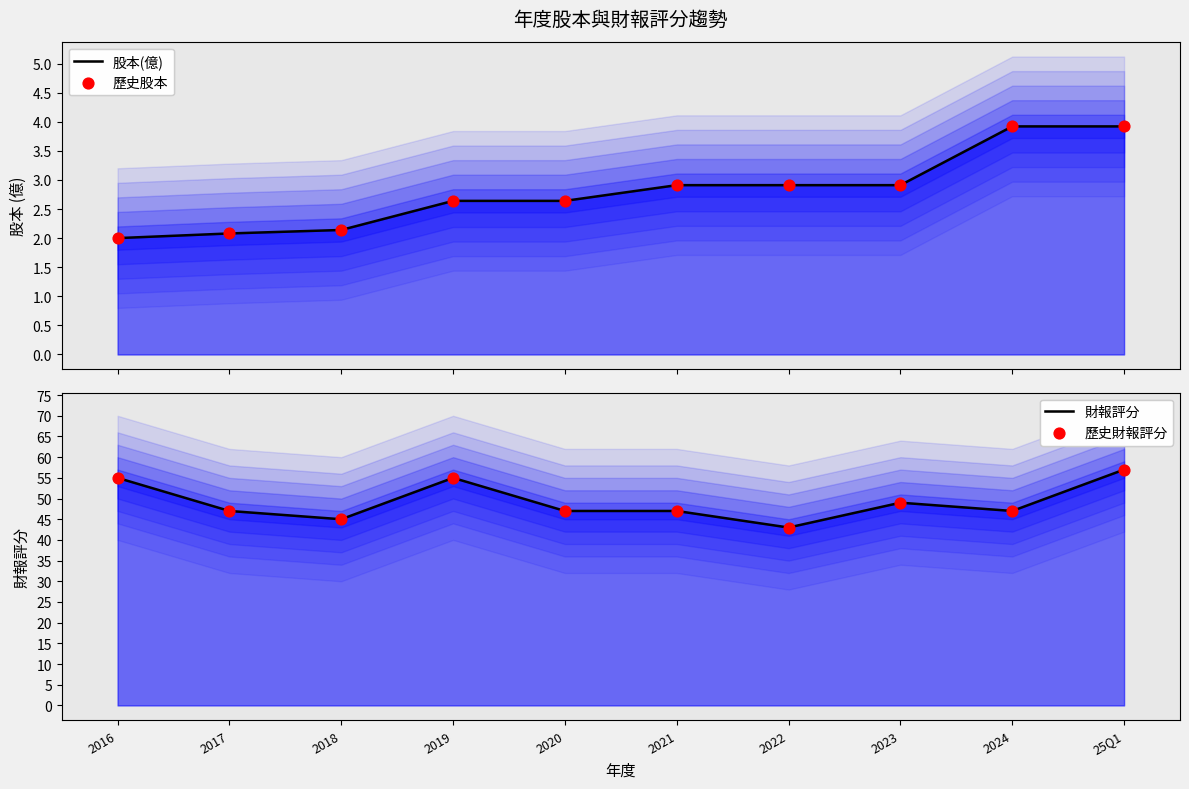

Is the value of 歷史股本 at 2023 greater than the value of 歷史財報評分 at 2023?

No